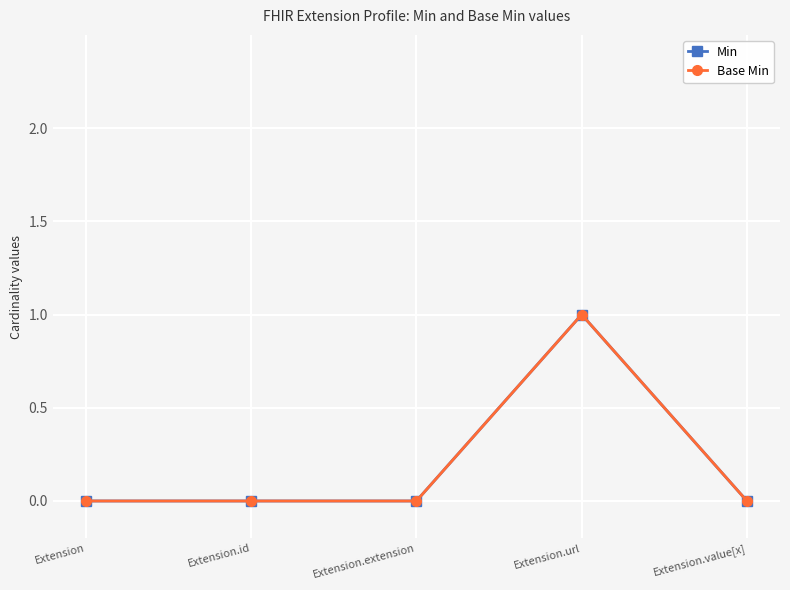

Is this an area chart (filled region under the line)?

No